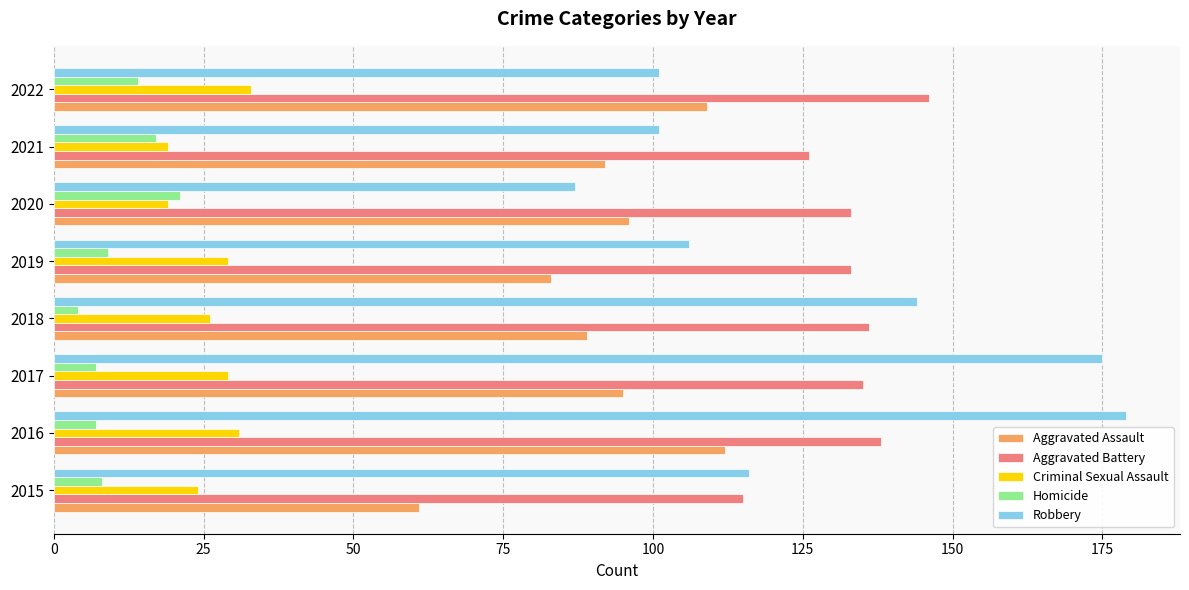

What is the difference between the second highest and minimum values in the Homicide series?

13